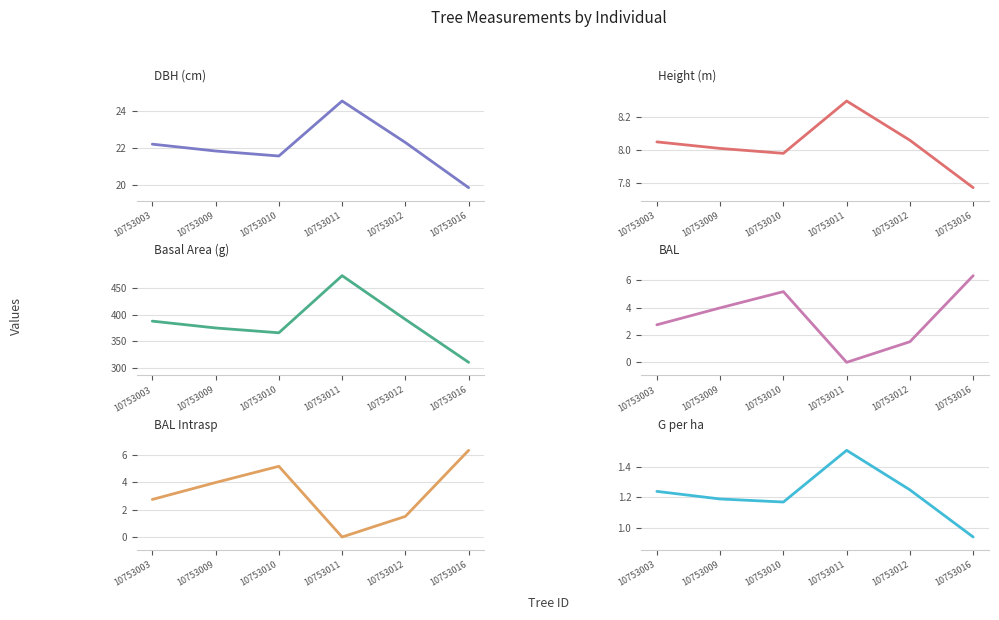

Is the value of h at 10753012 greater than the value of bal_intrasp at 10753011?

Yes